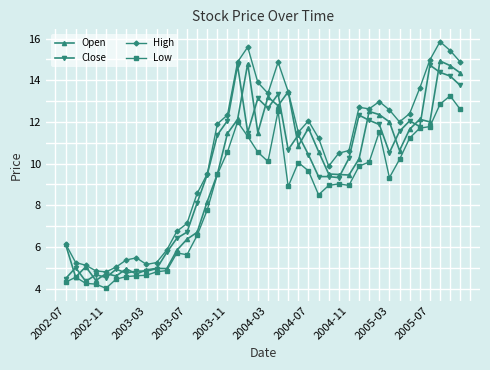

True or false: Open has more than 1 interior local peaks.

True